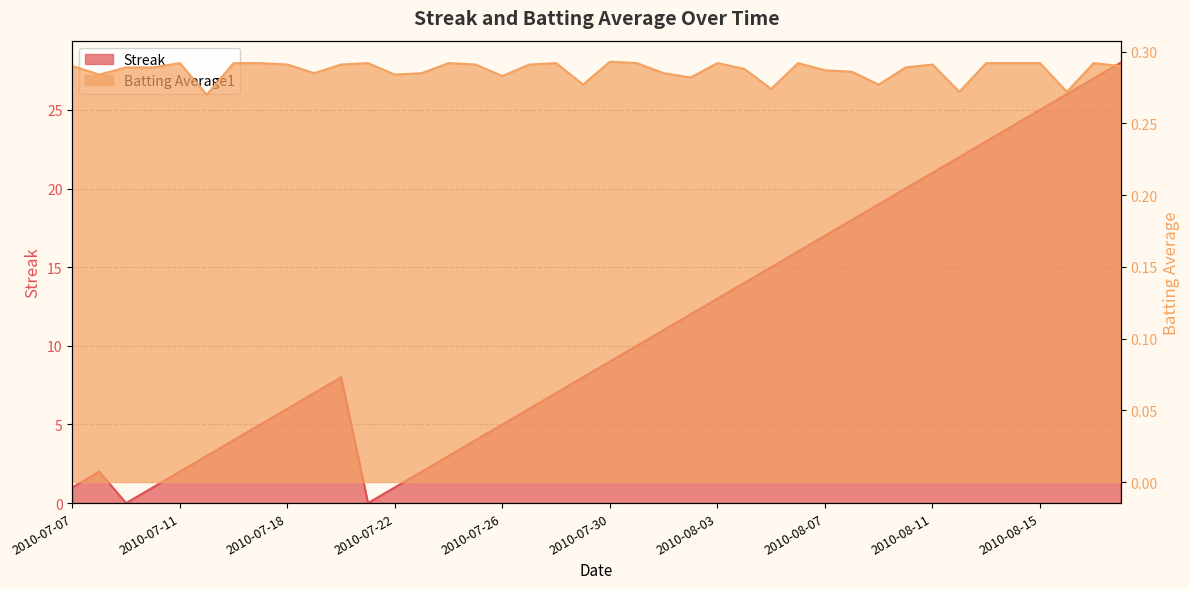

True or false: Batting Average1 has a value of 0.3 at 2010-08-13.

True